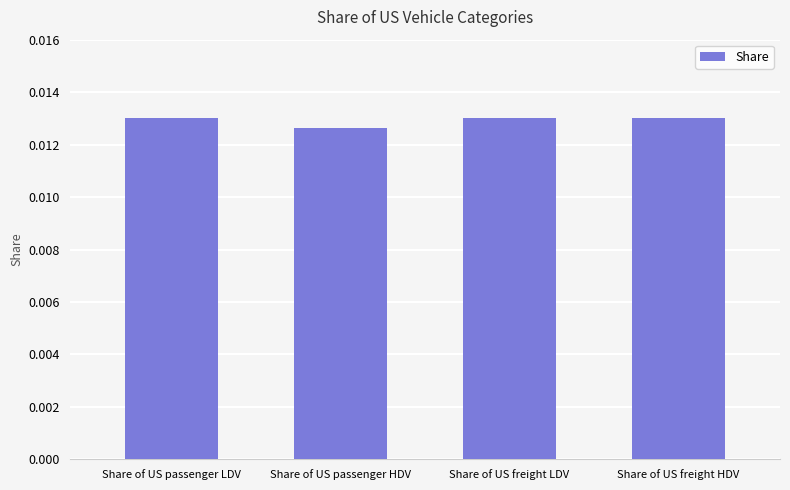

At which label is the value closest to 0?

Share of US passenger HDV